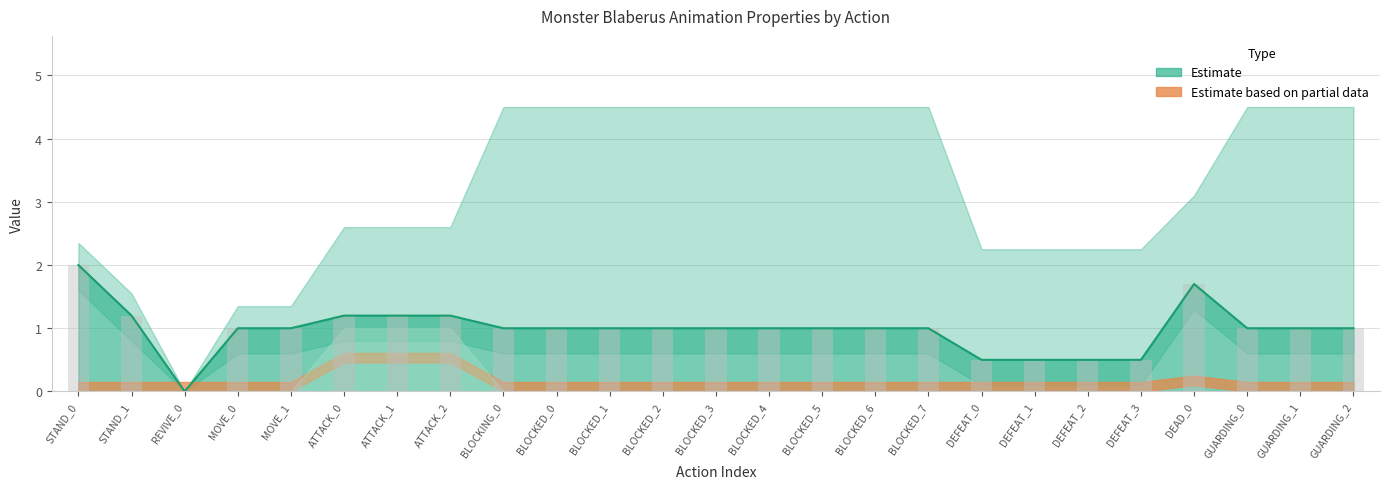

What is the value of the TimeLength line bar at the 6th from the left?

1.2